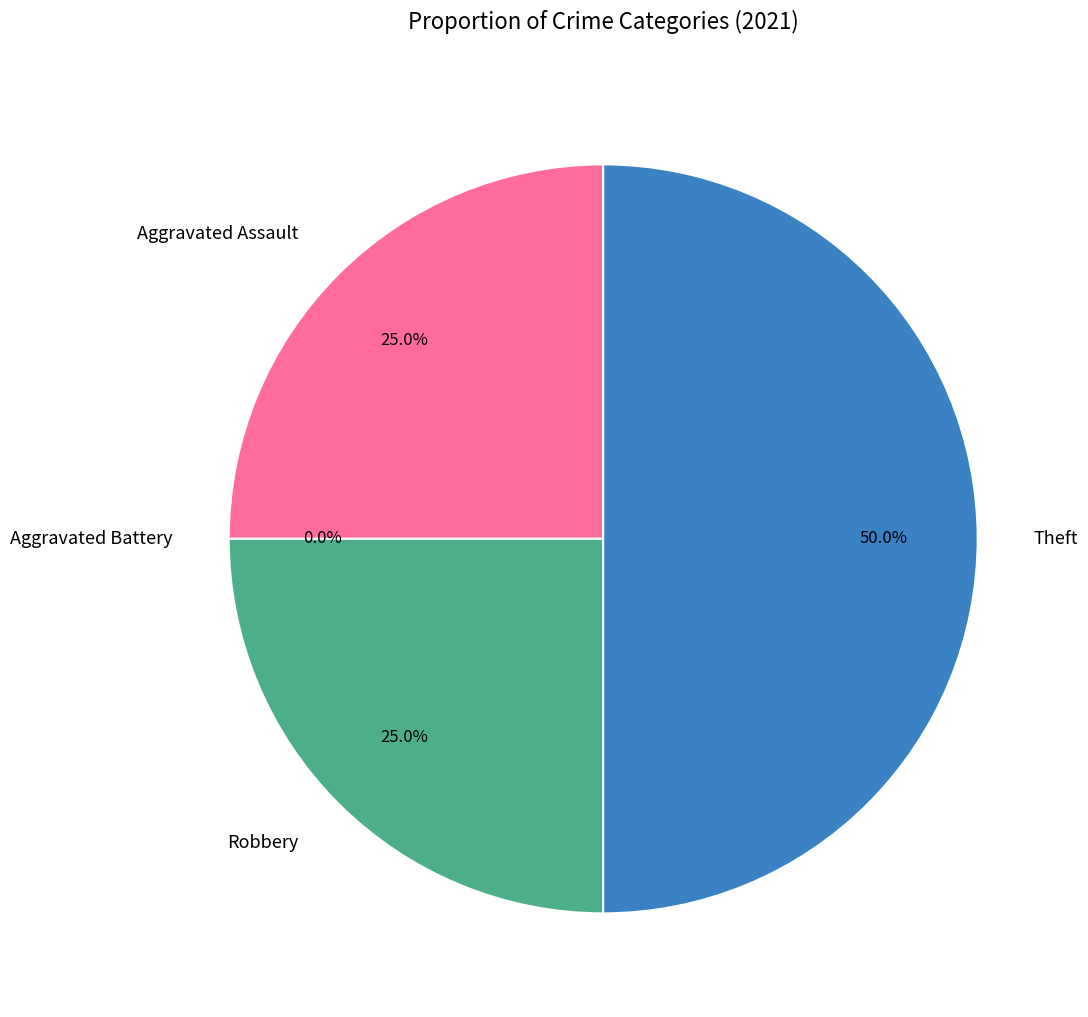

What percentage is the Theft slice, to the nearest percent?

50%